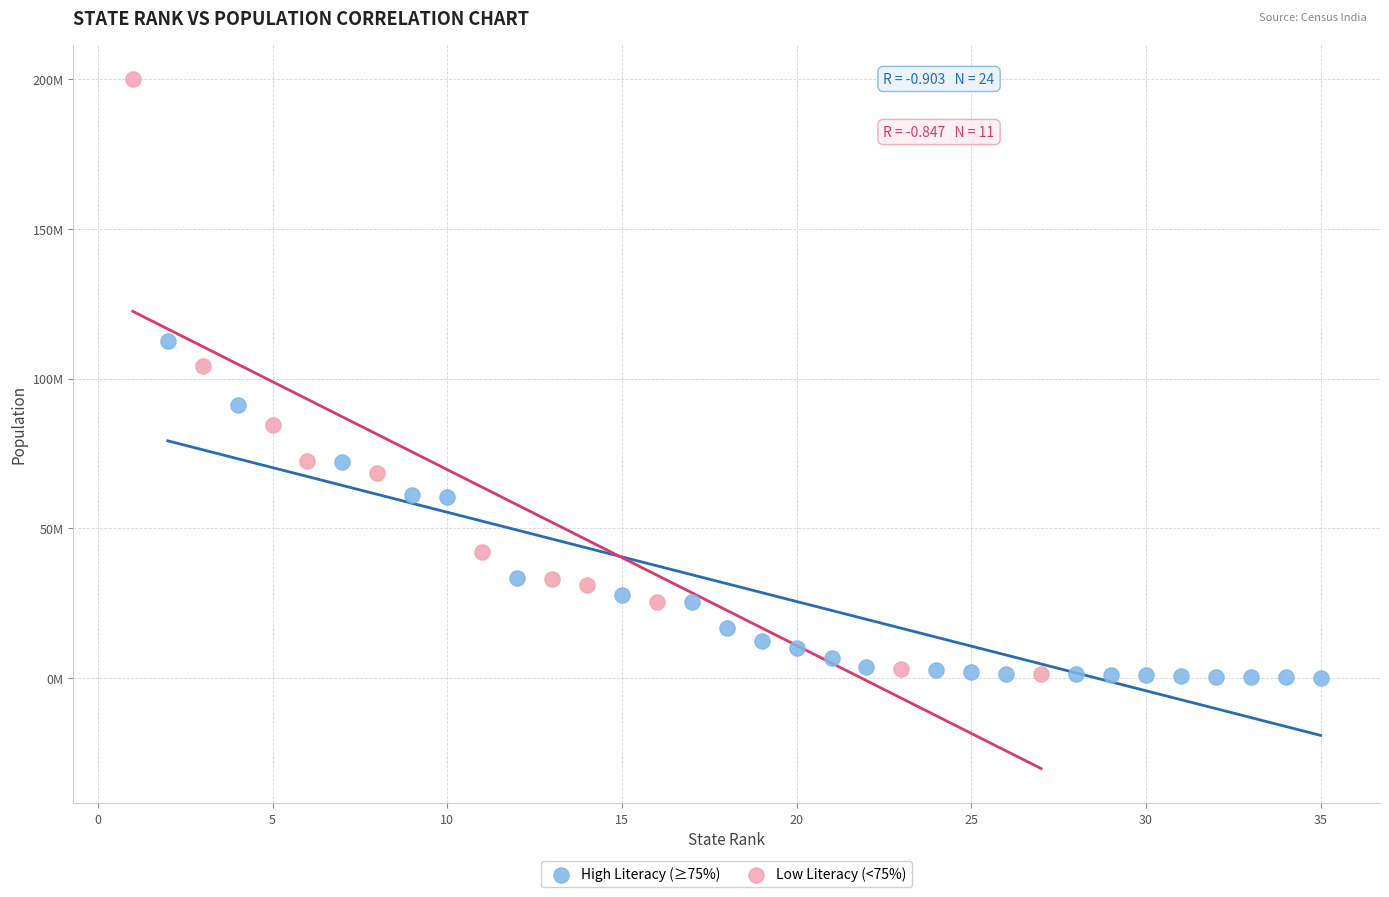

What are all the series names shown in the legend?

High Literacy (≥75%), Low Literacy (<75%)